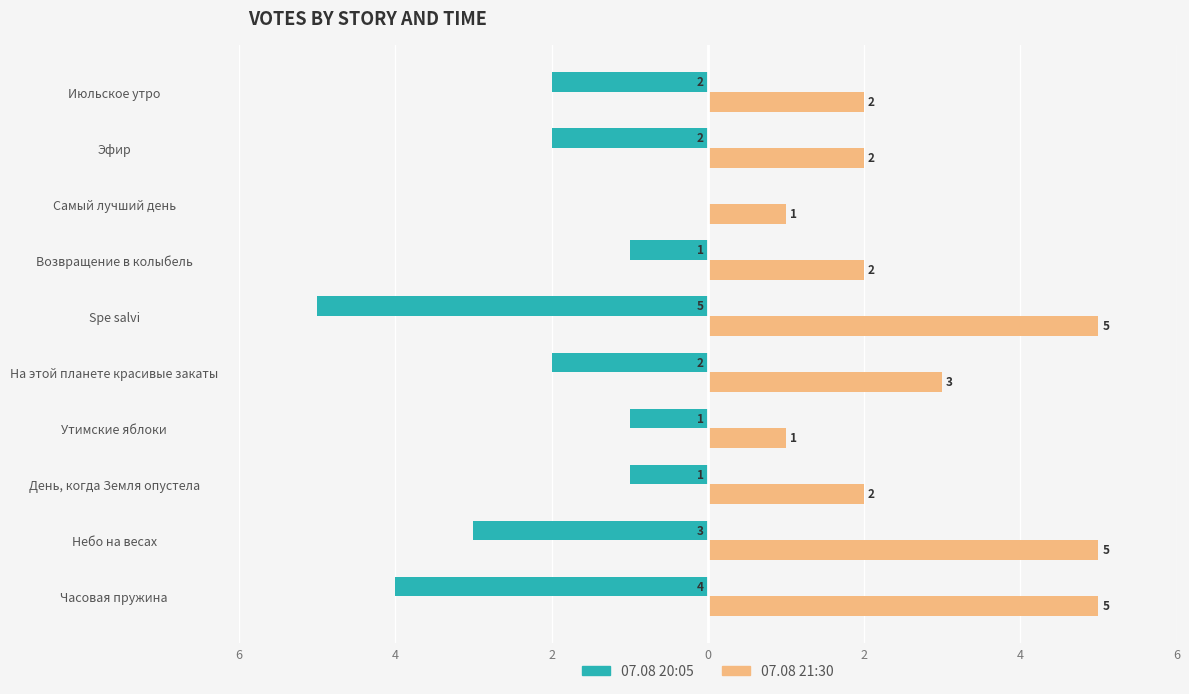

What is the difference between the maximum and minimum values in the 07.08 20:05 series?

5